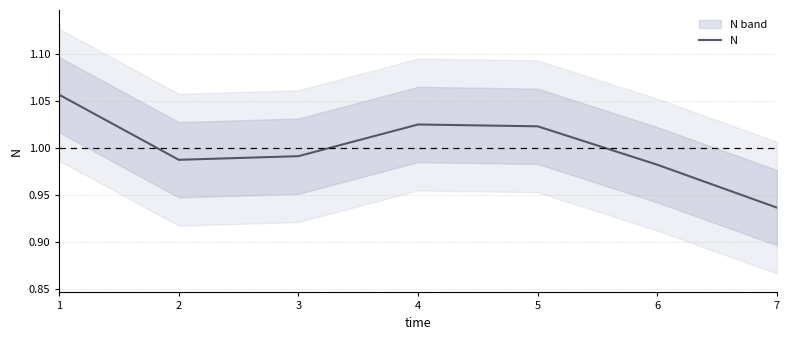

Reading left to right, what are all the values shown in this chart?

1=1.1	2=1.0	3=1.0	4=1.0	5=1.0	6=1.0	7=0.9